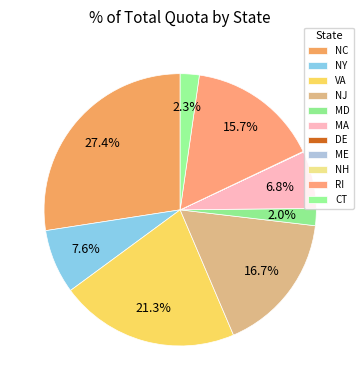

Does NC account for over 50% of the chart?

No